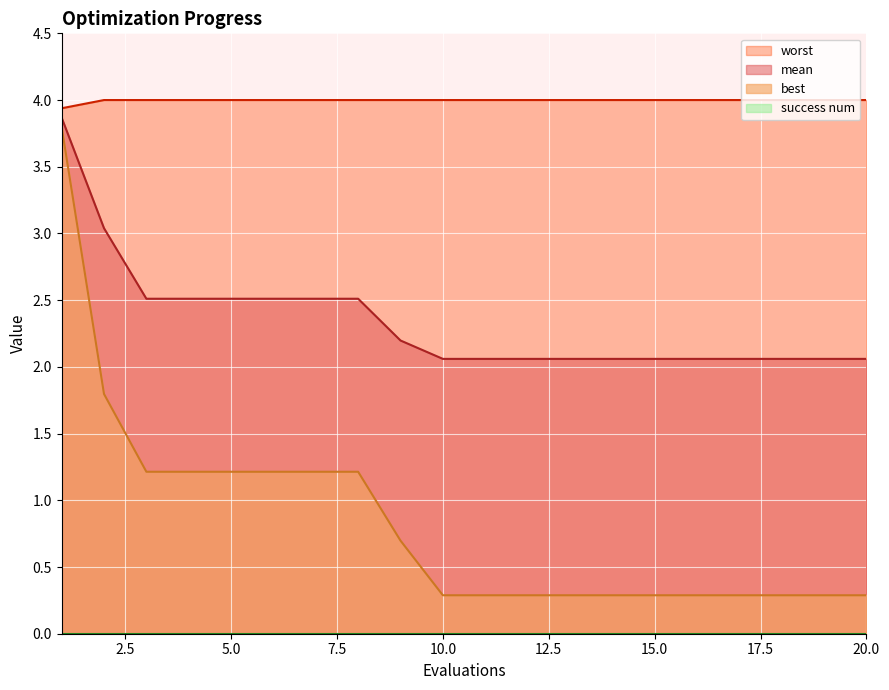

Is it true that best equals 0.4 at 16?

False